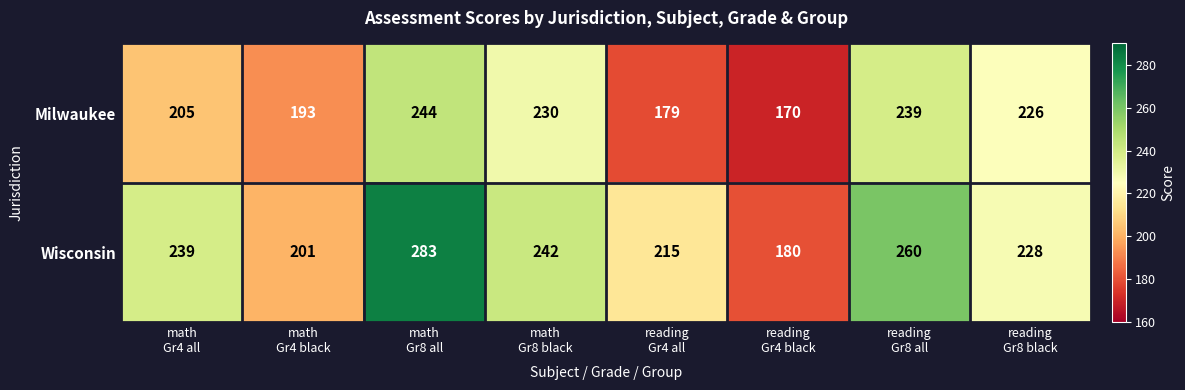

Reading right to left, what are all the values shown in this chart?

Milwaukee: 226	239	170	179	230	244	193	205
Wisconsin: 228	260	180	215	242	283	201	239